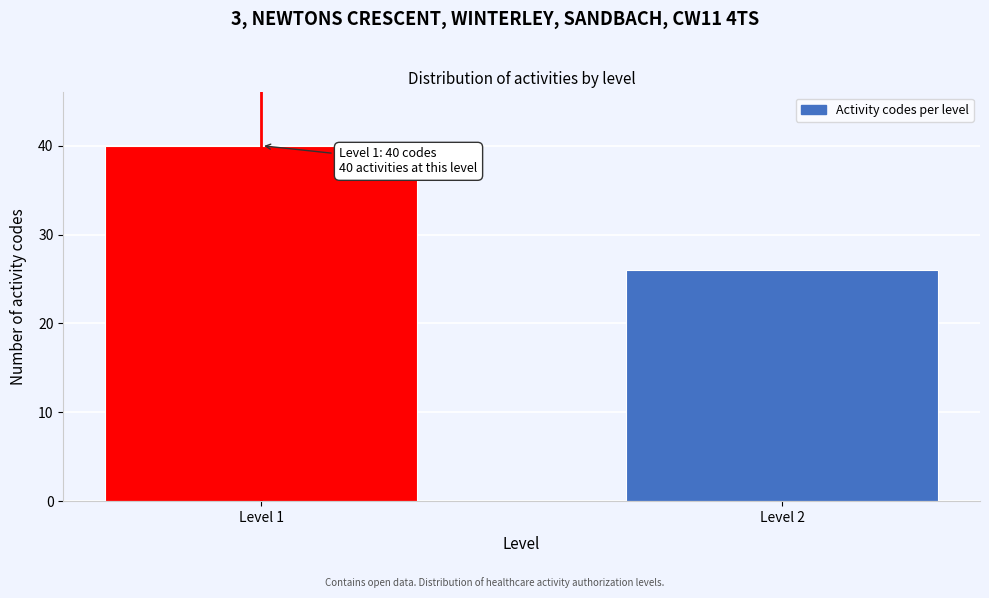

Reading right to left, transcribe all the data shown in this chart.

26	40